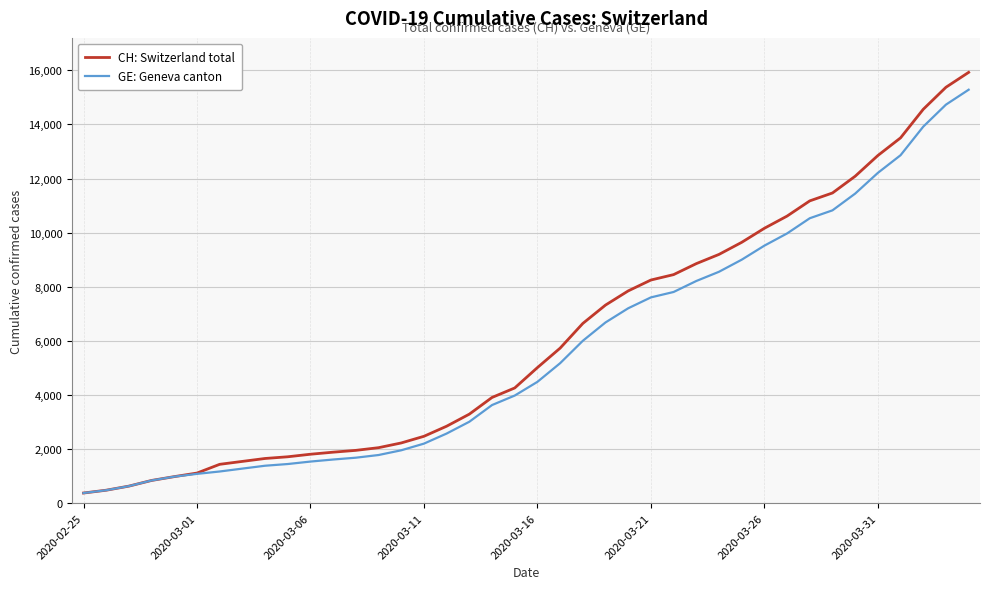

What is the greatest value displayed?

15926